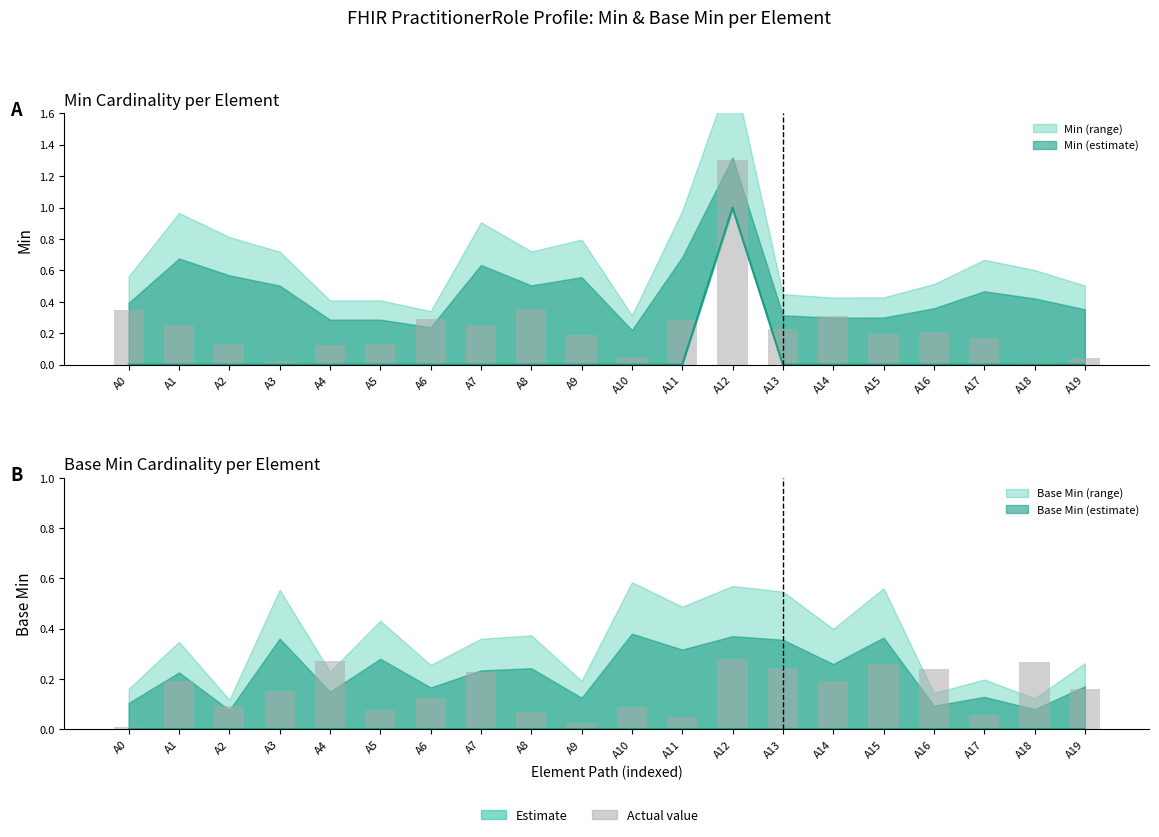

The chart shows a value of 0 at A7. True or false?

False